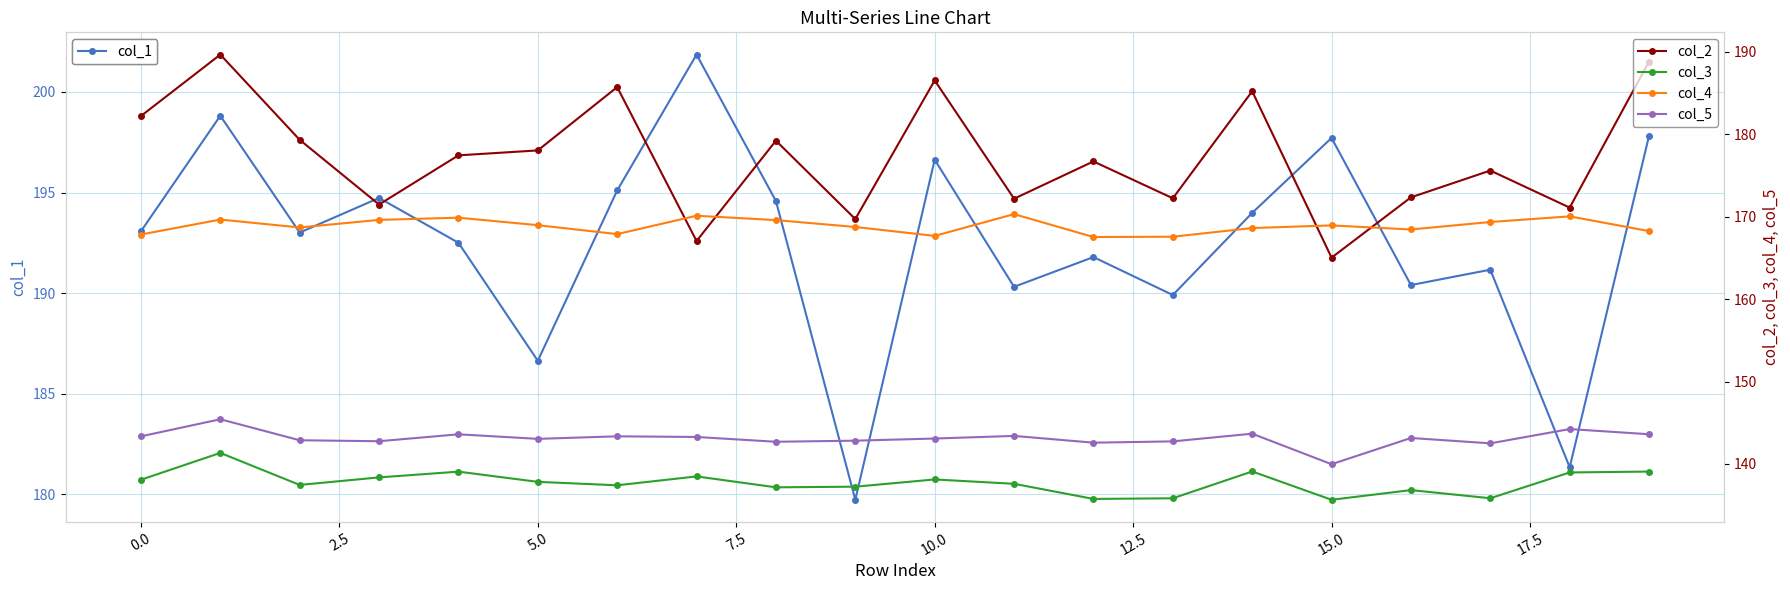

True or false: col_5 and col_3 intersect in this chart.

False